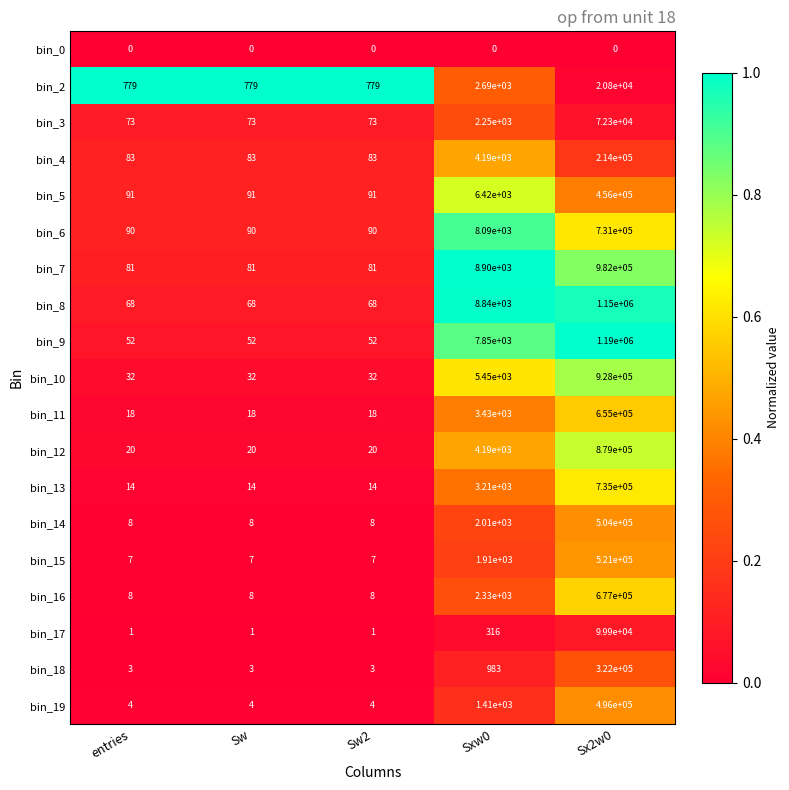

What is the maximum value shown in the chart?

1190000